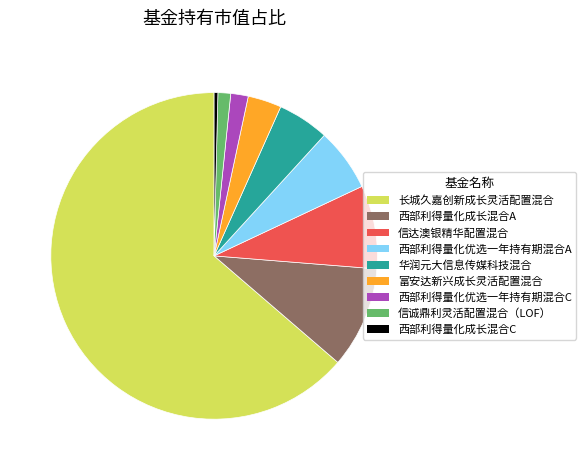

What is the smallest slice in the pie chart?

西部利得量化成长混合C